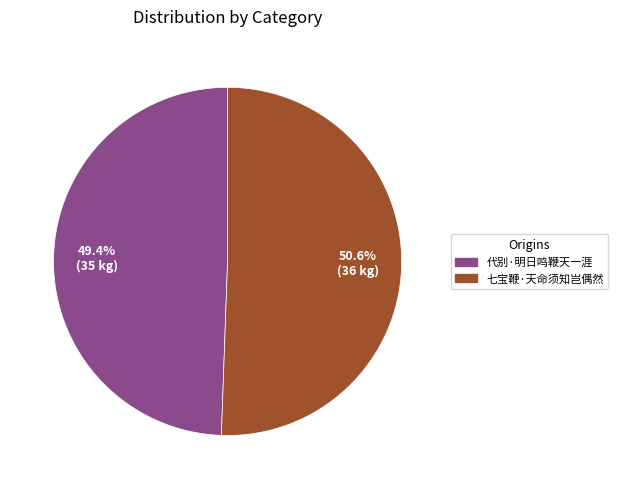

What percentage is the 代别·明日鸣鞭天一涯 slice, to the nearest percent?

49%